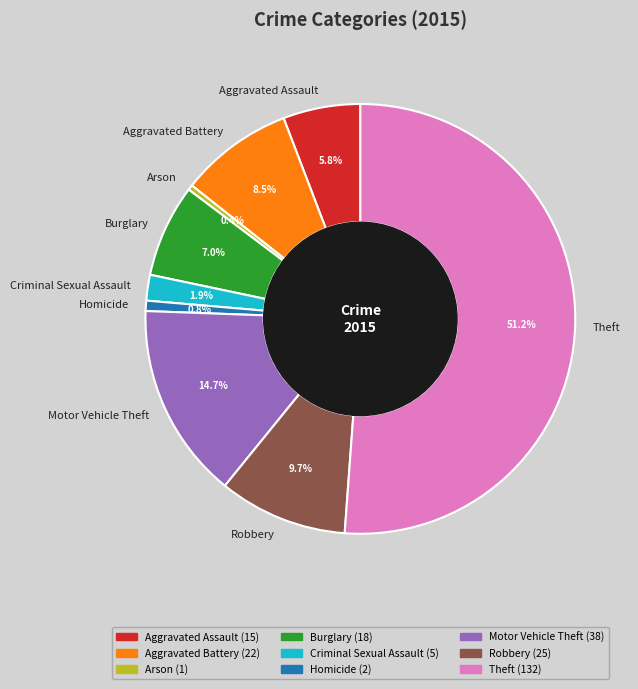

To the nearest percent, what is the difference between the largest and smallest slice percentages?

51%